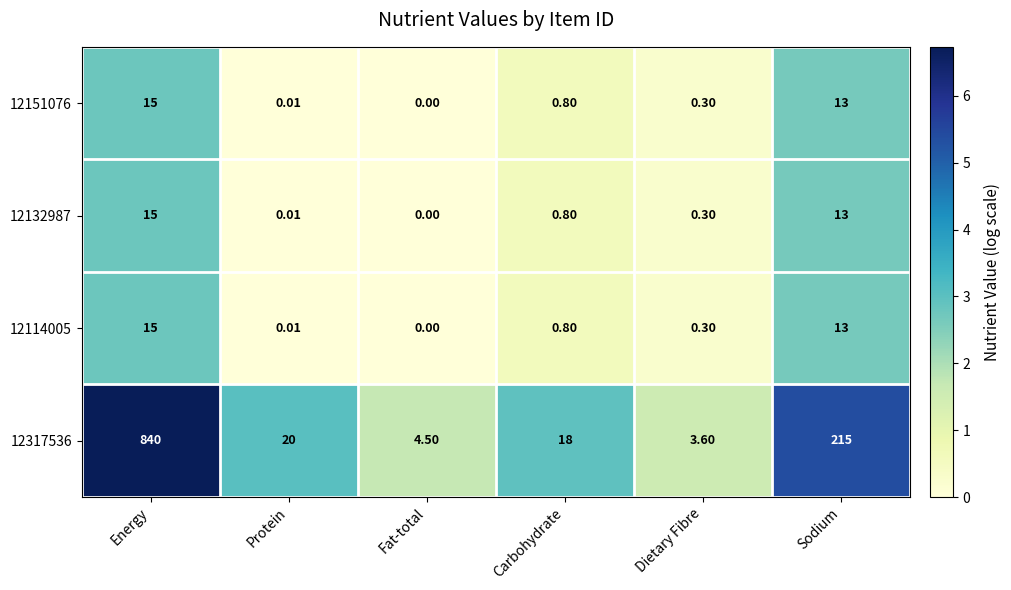

Count the number of data series in this chart.

4